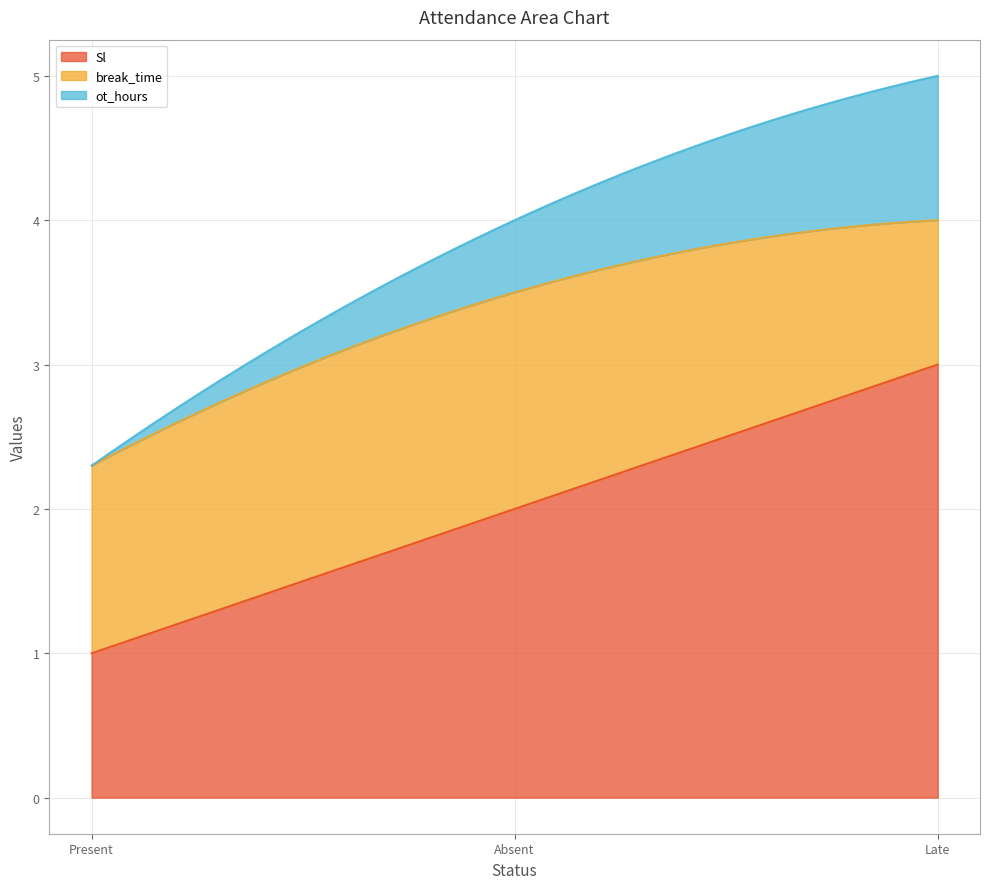

The Sl series shows 2.0 at Late. True or false?

False